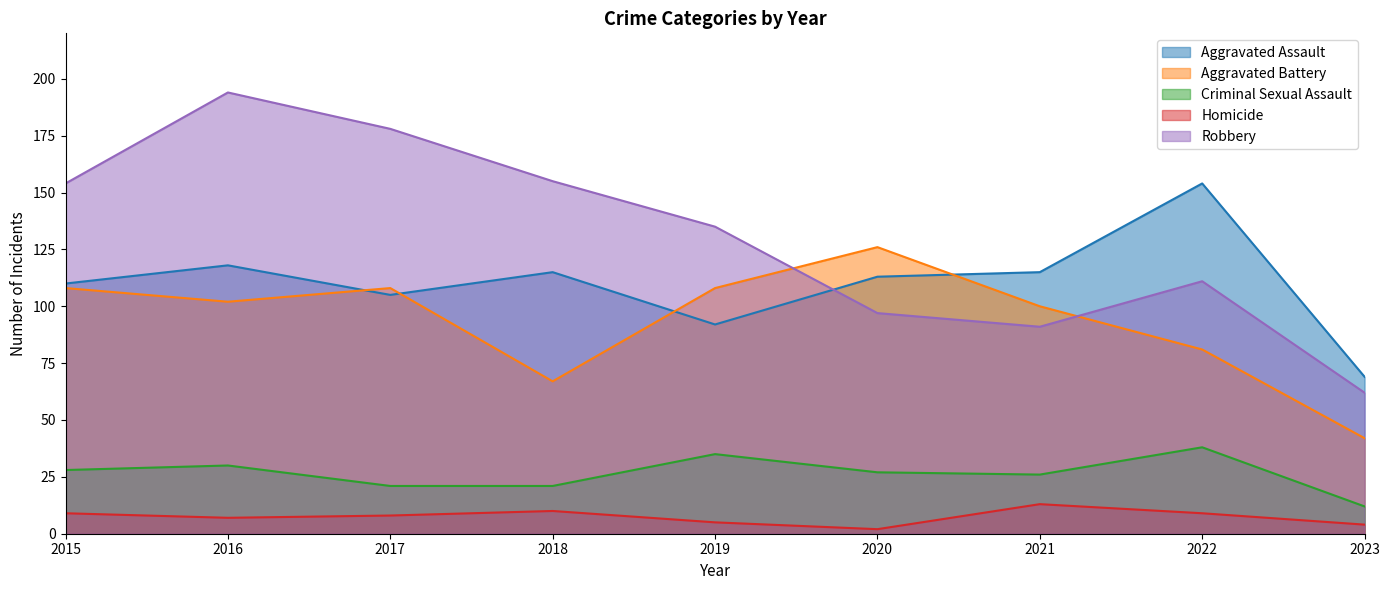

Rank the series at 2015 from highest to lowest value.

Robbery, Aggravated Assault, Aggravated Battery, Criminal Sexual Assault, Homicide